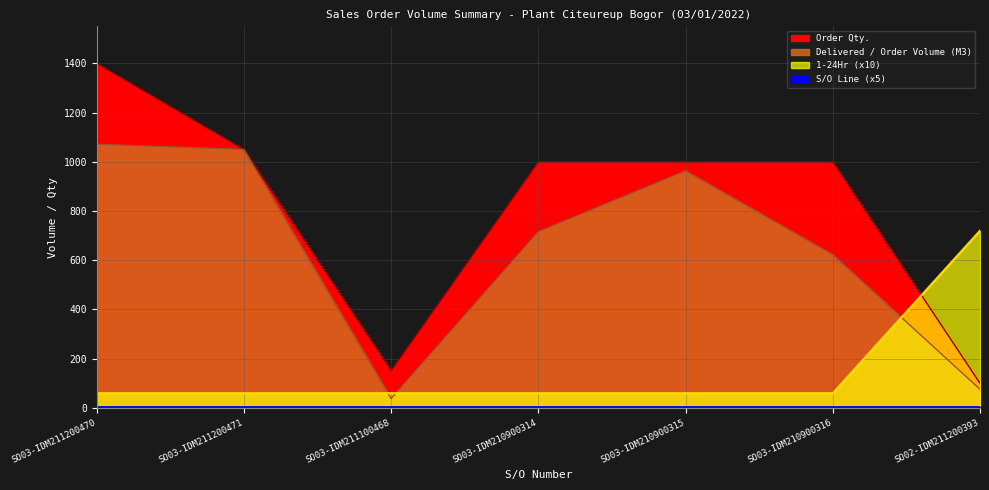

True or false: 1-24Hr and Delivered / Order Volume (M3) intersect in this chart.

True